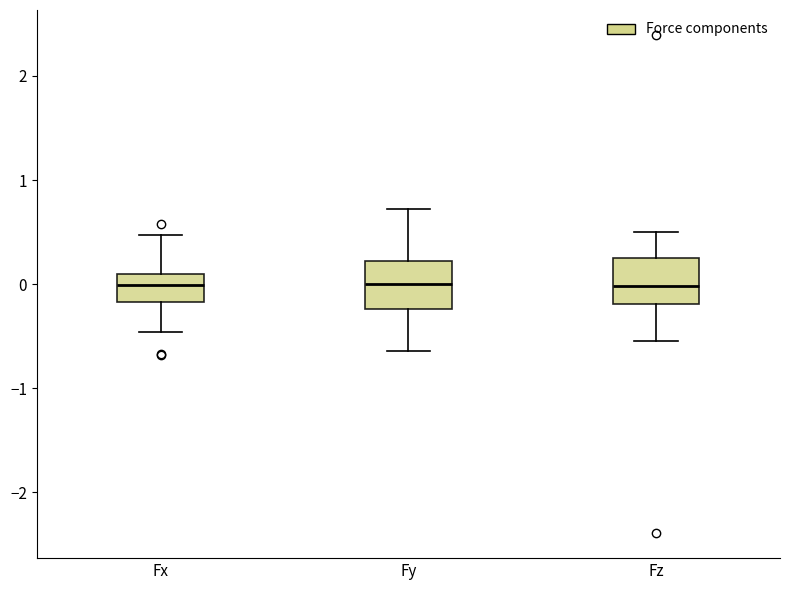

Reading left to right, transcribe this box plot: for each box, give where its median line is, the range the box spans, and where its two whiskers end, as read against the y-axis. The values are not printed on the chart, so give them approximately, as read against the axis.

Fx: median 0.0, box -0.2 to 0.1, whiskers -0.5 to 0.5
Fy: median 0.0, box -0.2 to 0.2, whiskers -0.6 to 0.7
Fz: median 0.0, box -0.2 to 0.3, whiskers -0.5 to 0.5